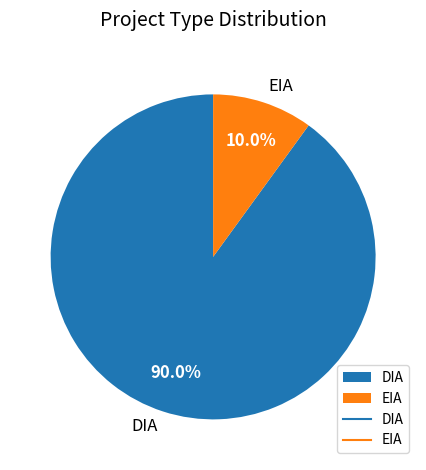

Which slice represents more than half of the pie?

DIA